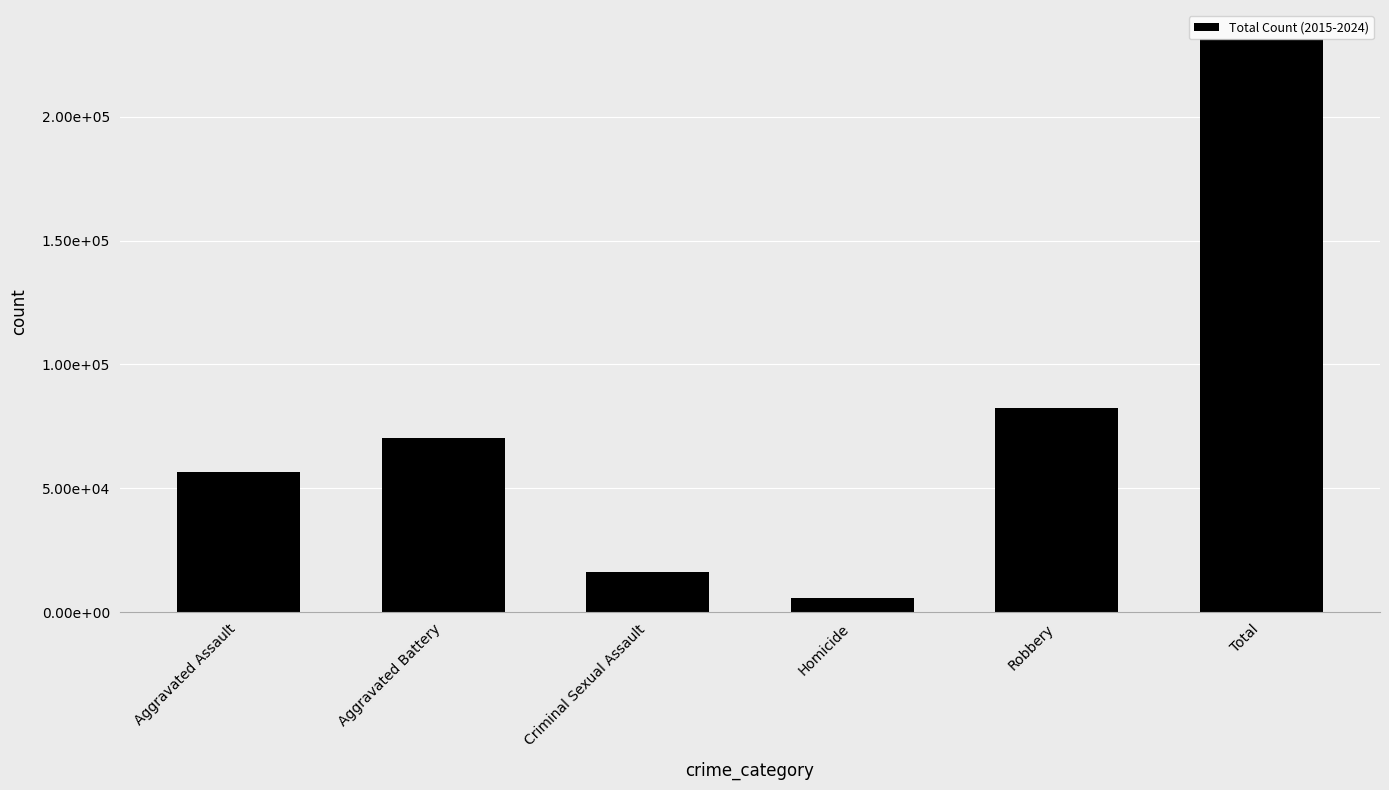

At which label does the data first exceed 70290?

Robbery